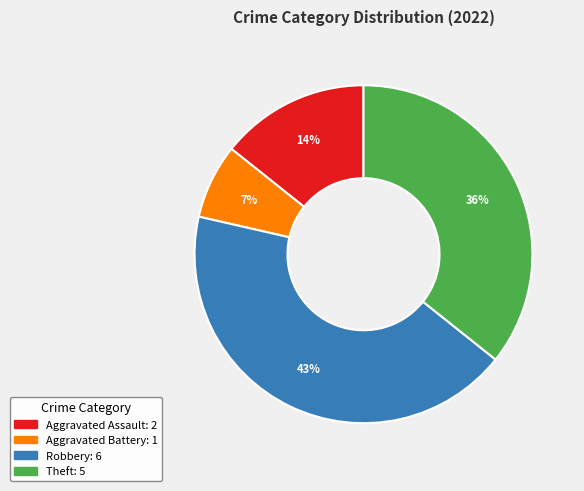

How many segments does this pie chart have?

4